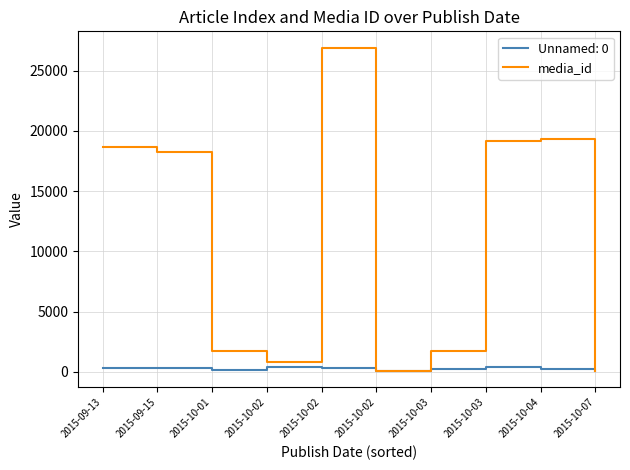

How many lines are shown in the chart?

2